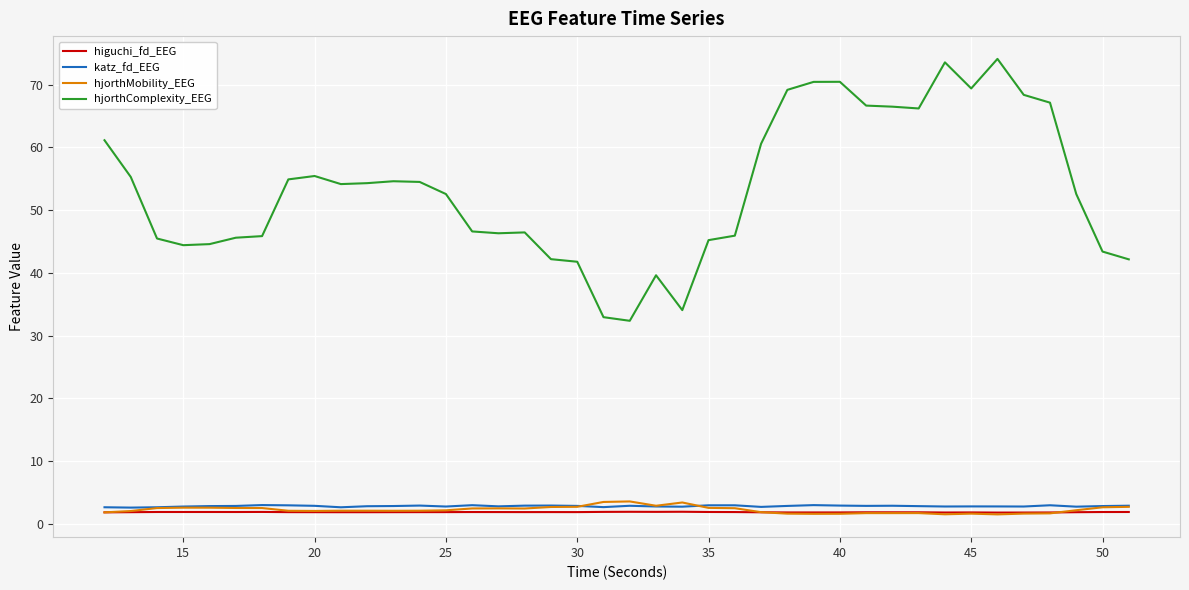

How many lines are shown in the chart?

4